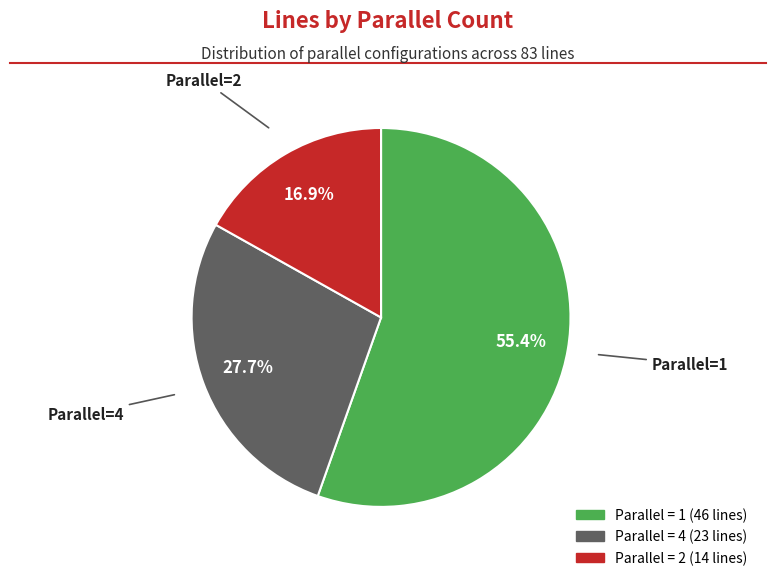

Is there a majority slice in this chart?

Yes